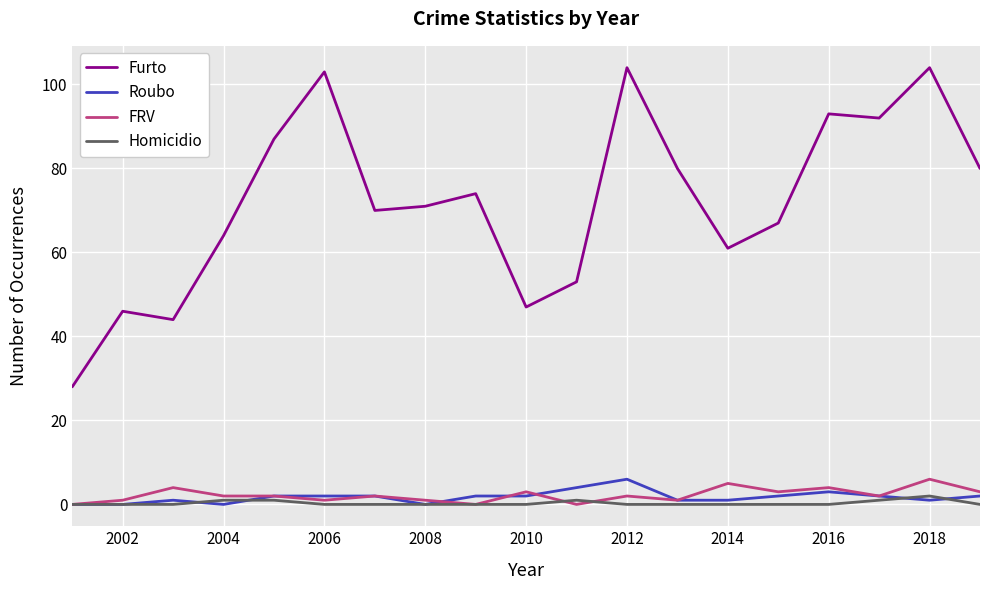

Which series has the widest spread of values?

Furto